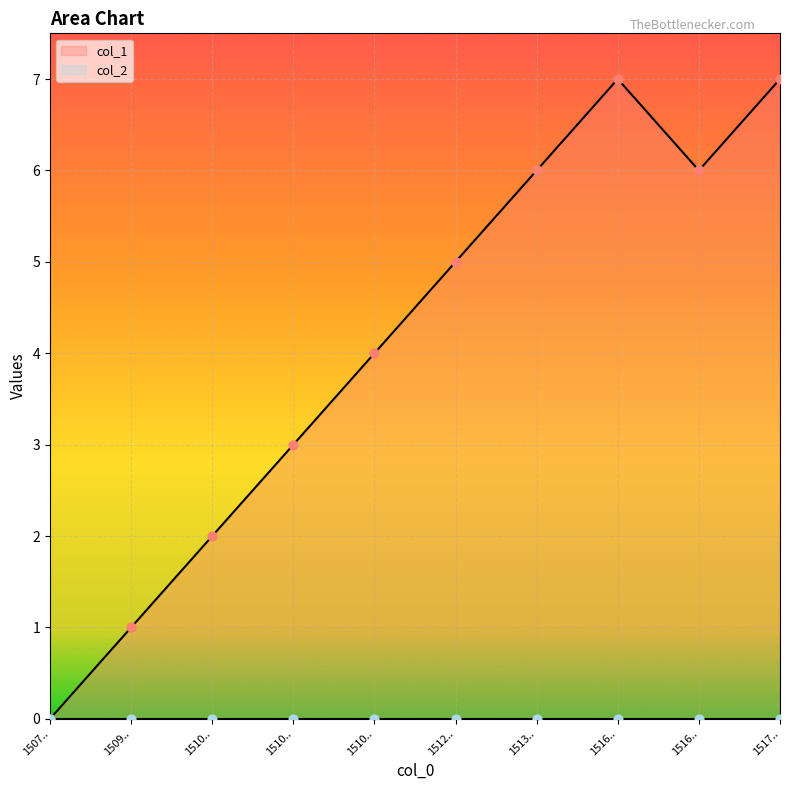

What is the ratio of the value at 1510066859 to the value at 1510243265?

0.5